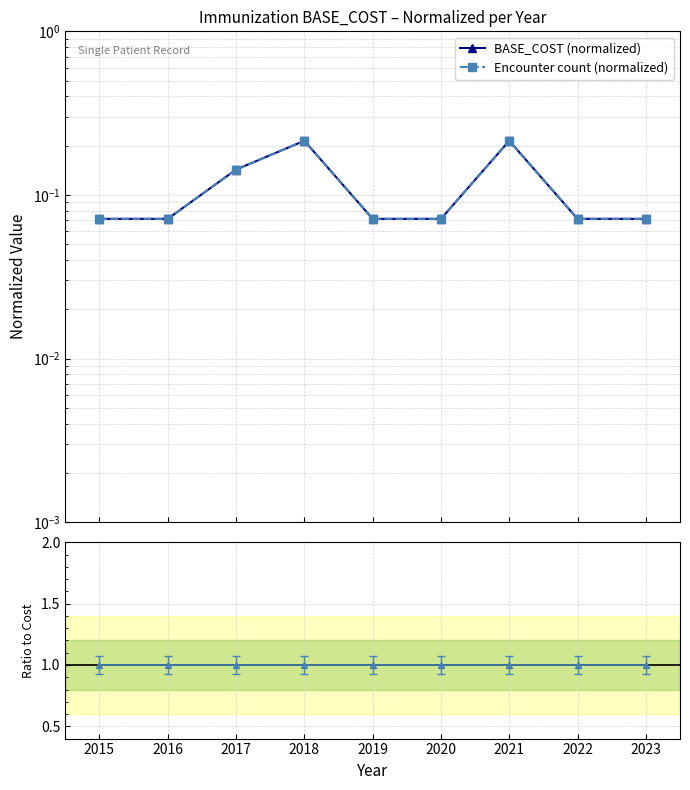

Between 2019 and 2016, which is larger?

2019